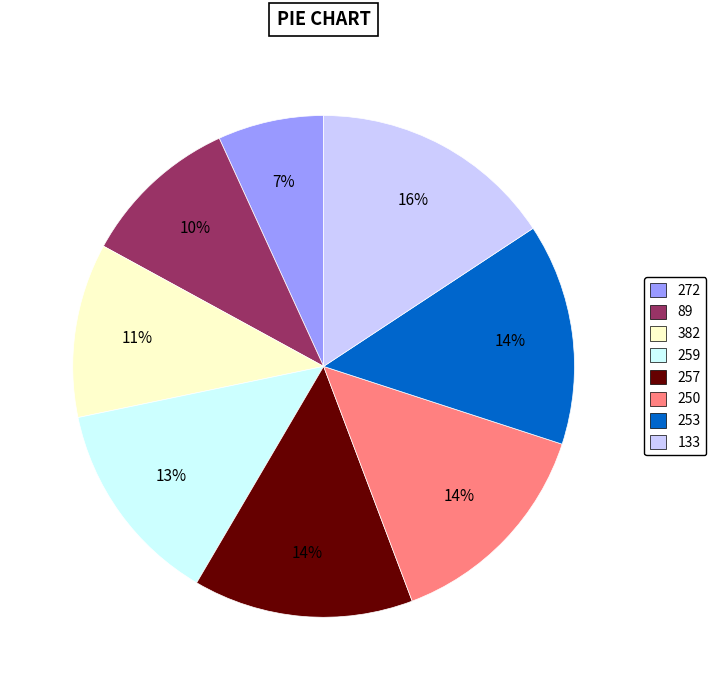

What is the ratio of the value at 133 to the value at 259?

1.2